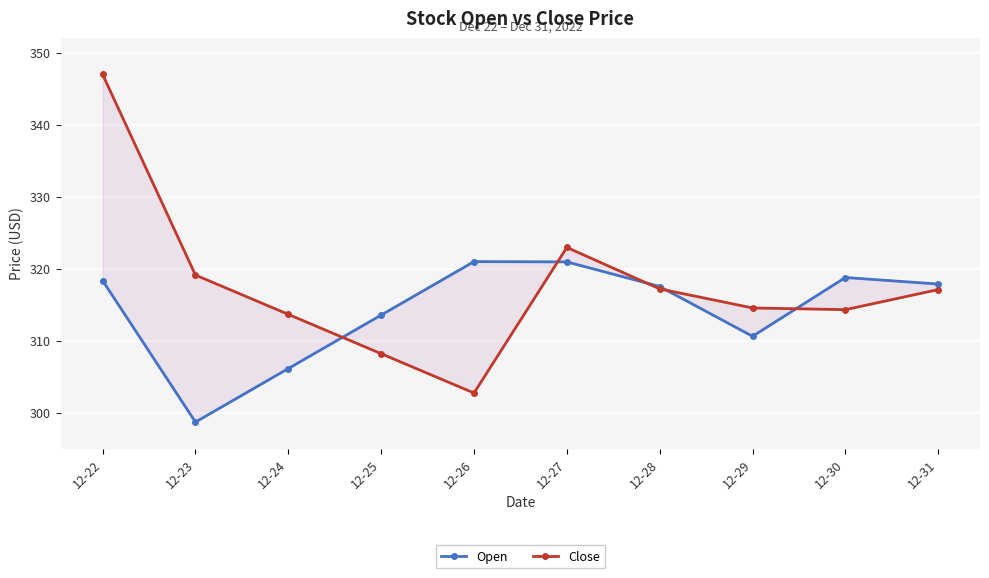

Which series ends up on top after the final intersection of Close and Open?

Open